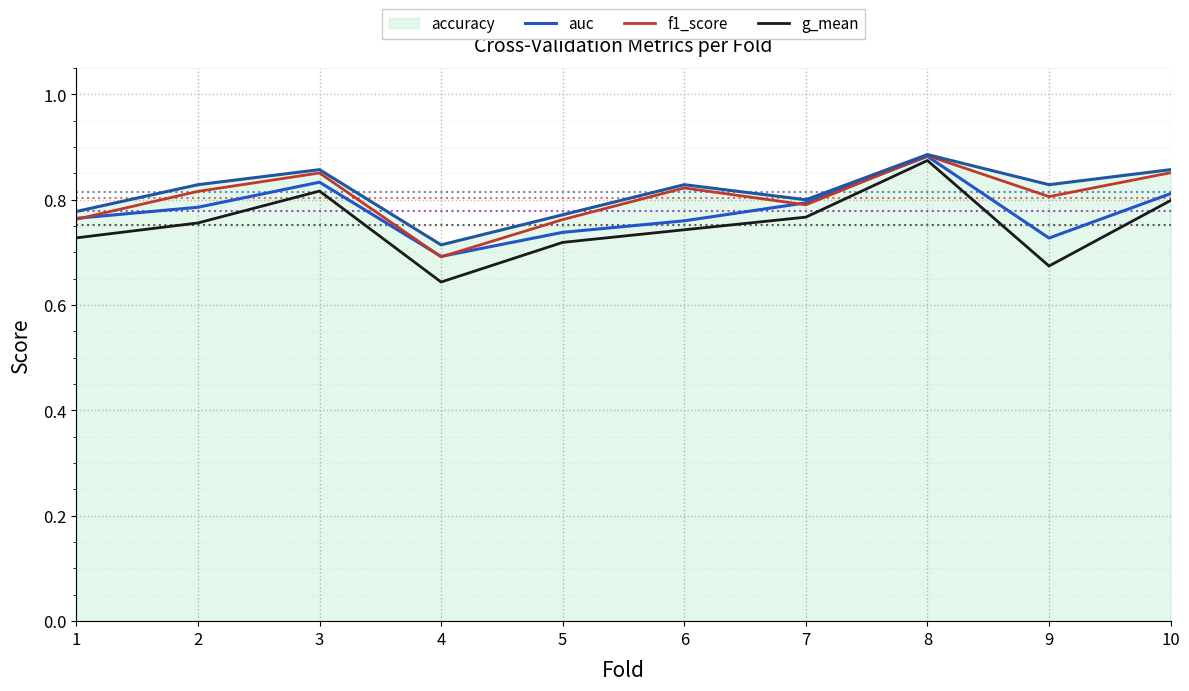

At which category does auc reach its first local peak?

3